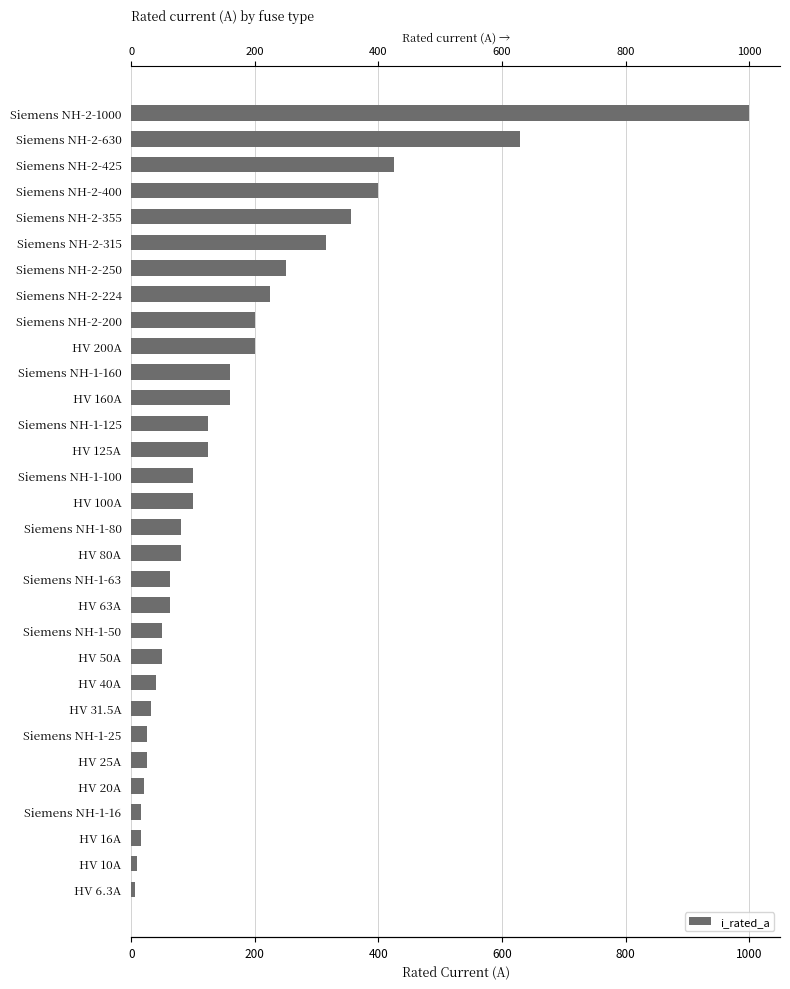

What position from the left is Siemens NH-2-400?

28